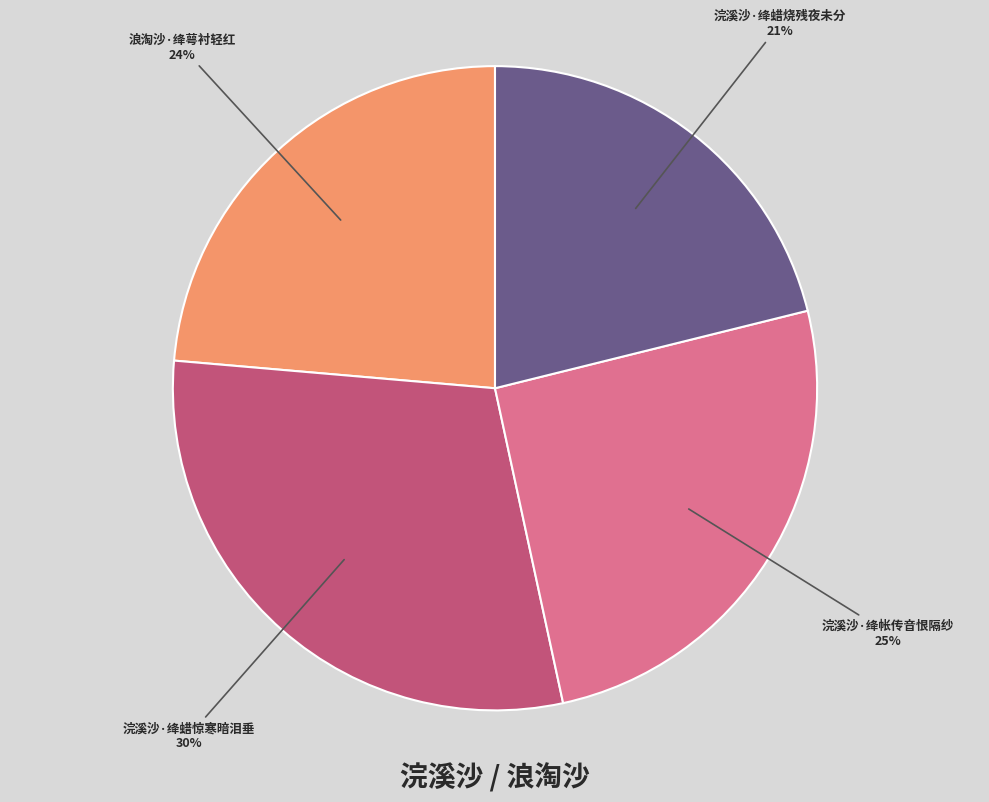

True or false: 浣溪沙·绛蜡惊寒暗泪垂 accounts for 40% of the total.

False